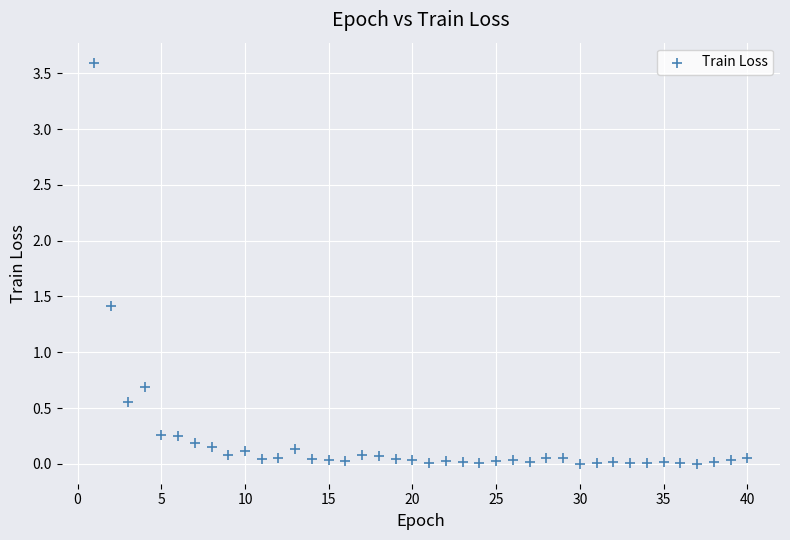

What is the range of X values (max minus min)?

39.0